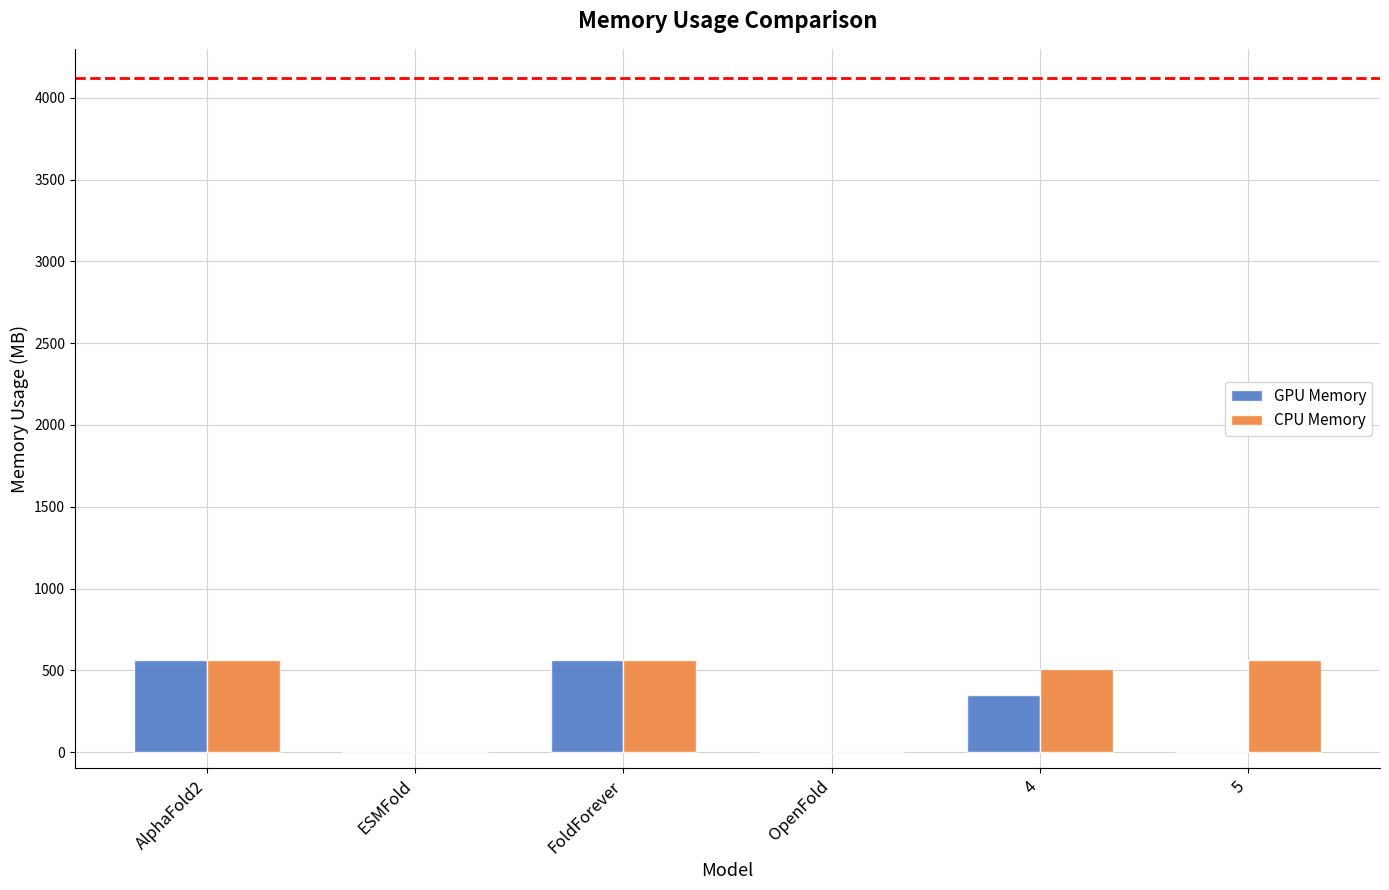

How many groups of bars are there?

6